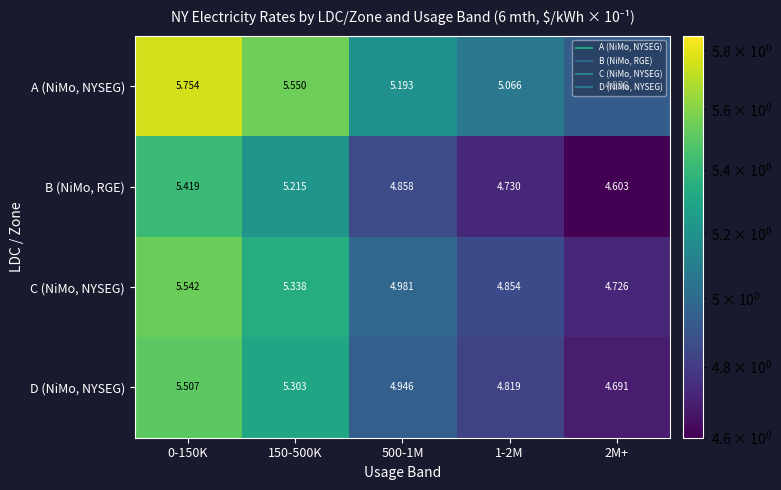

Between 500-1M and 1-2M, which series saw the biggest shift?

B (NiMo, RGE)